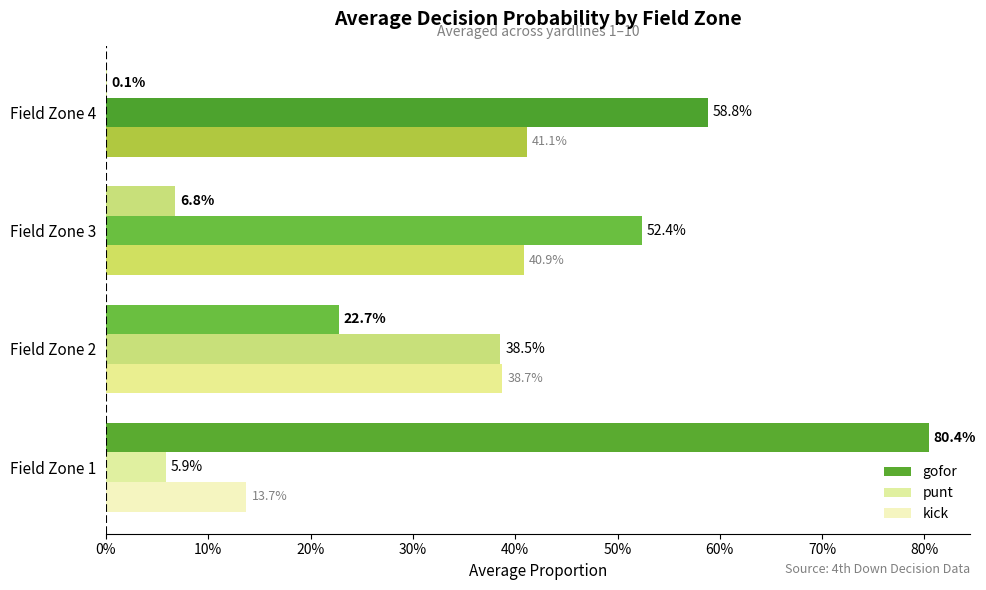

Which series has the largest range (max minus min)?

gofor